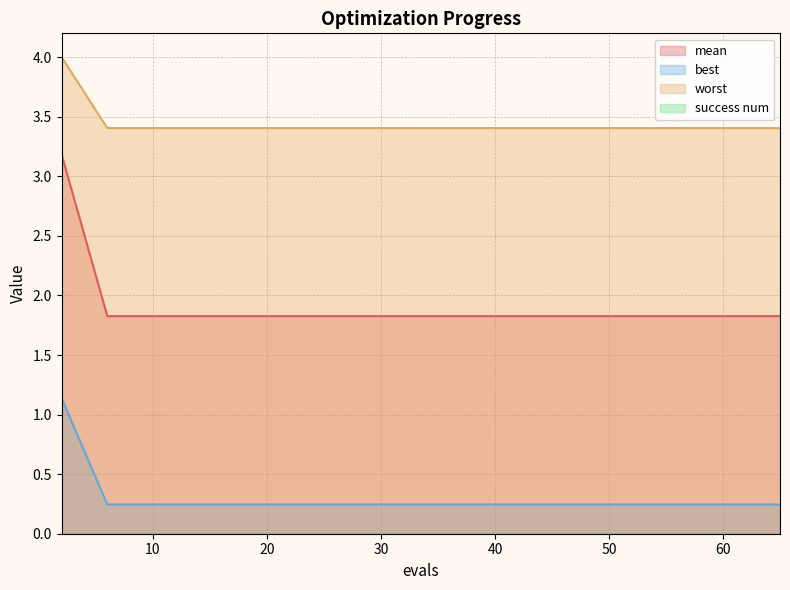

What is the maximum value for mean?

3.2